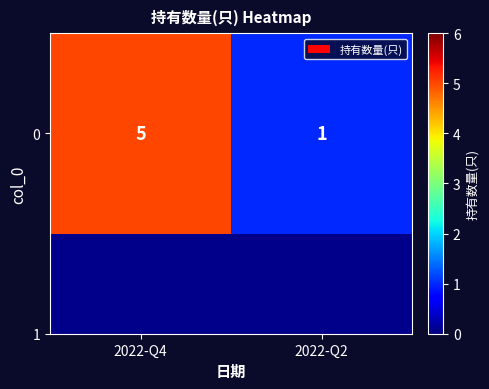

Count the number of data series in this chart.

1